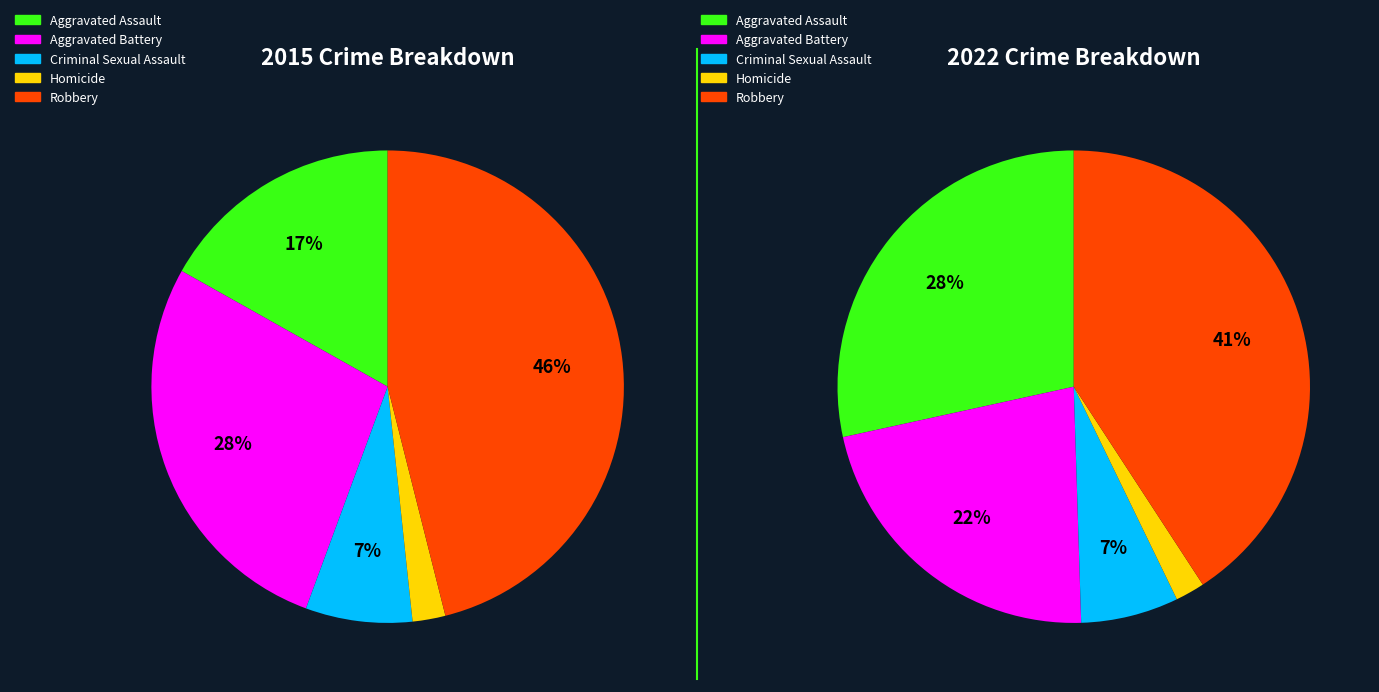

True or false: 3 accounts for 1% of the total.

False